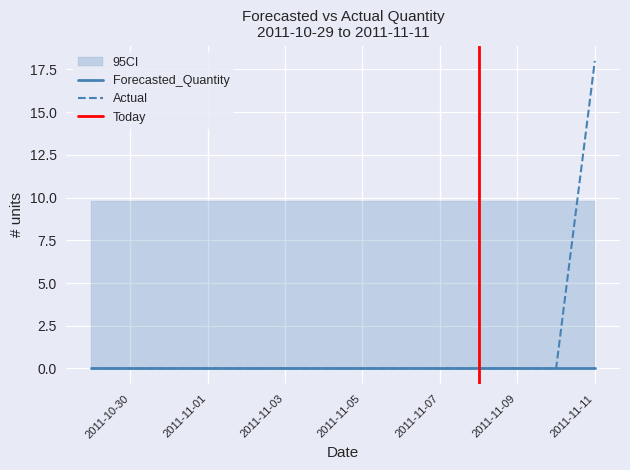

True or false: Upper_Bound and Lower_Bound cross at least once.

False